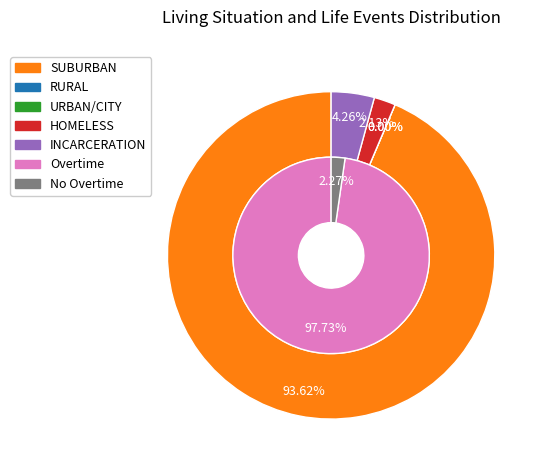

To the nearest percent, what portion does INCARCERATION represent?

4%